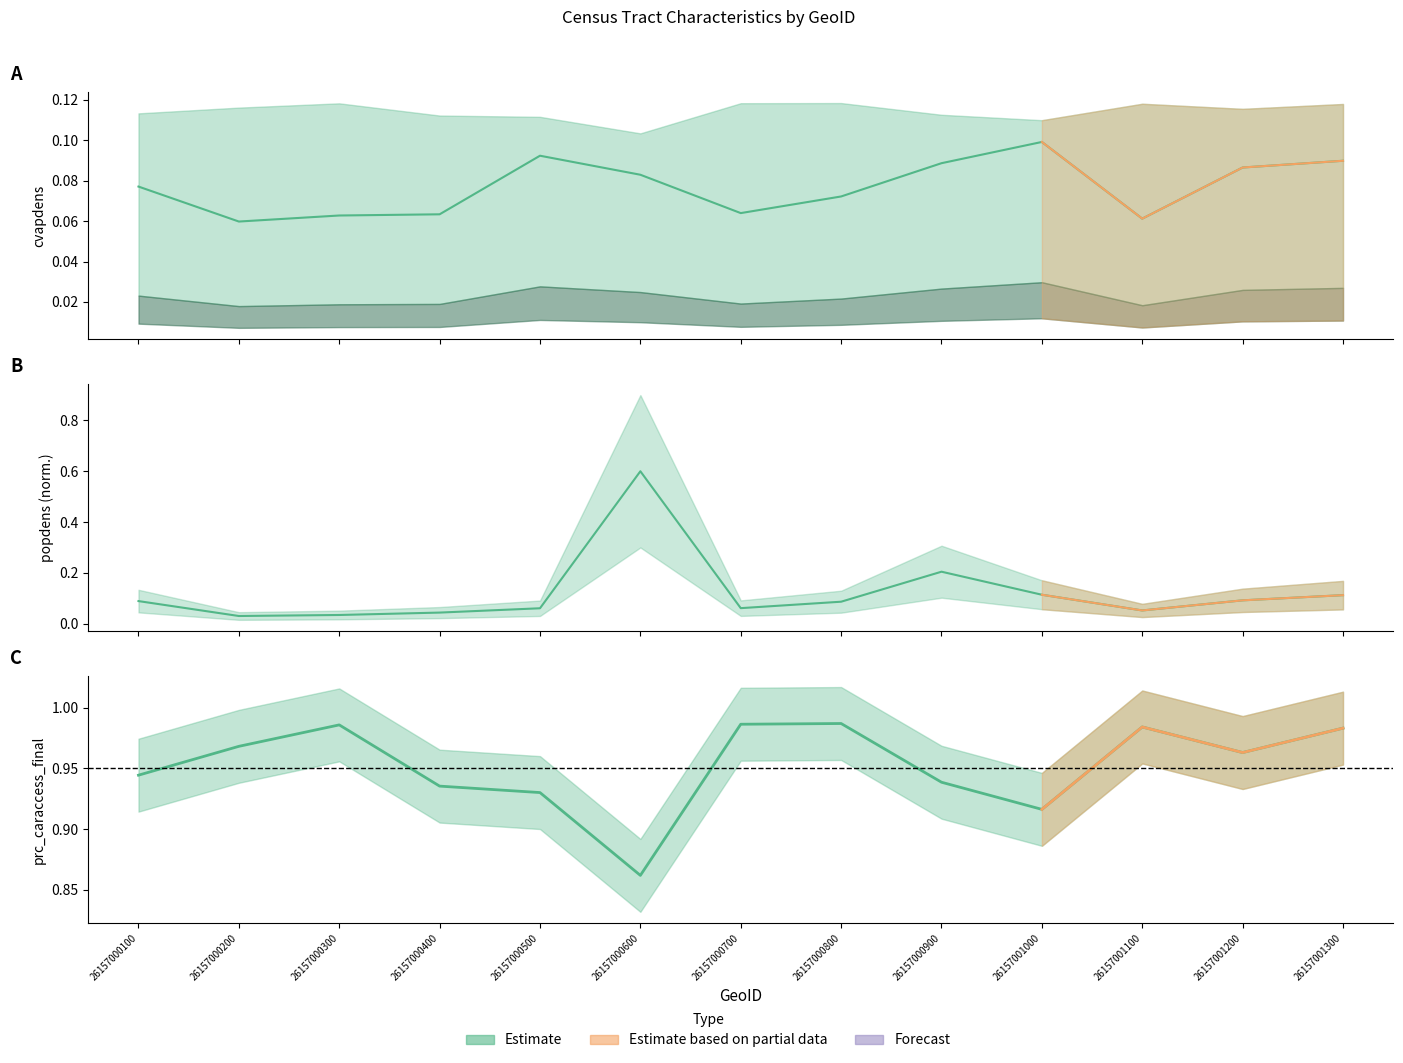

The prc_caraccess_final series shows 0.4 at 26157000100. True or false?

False